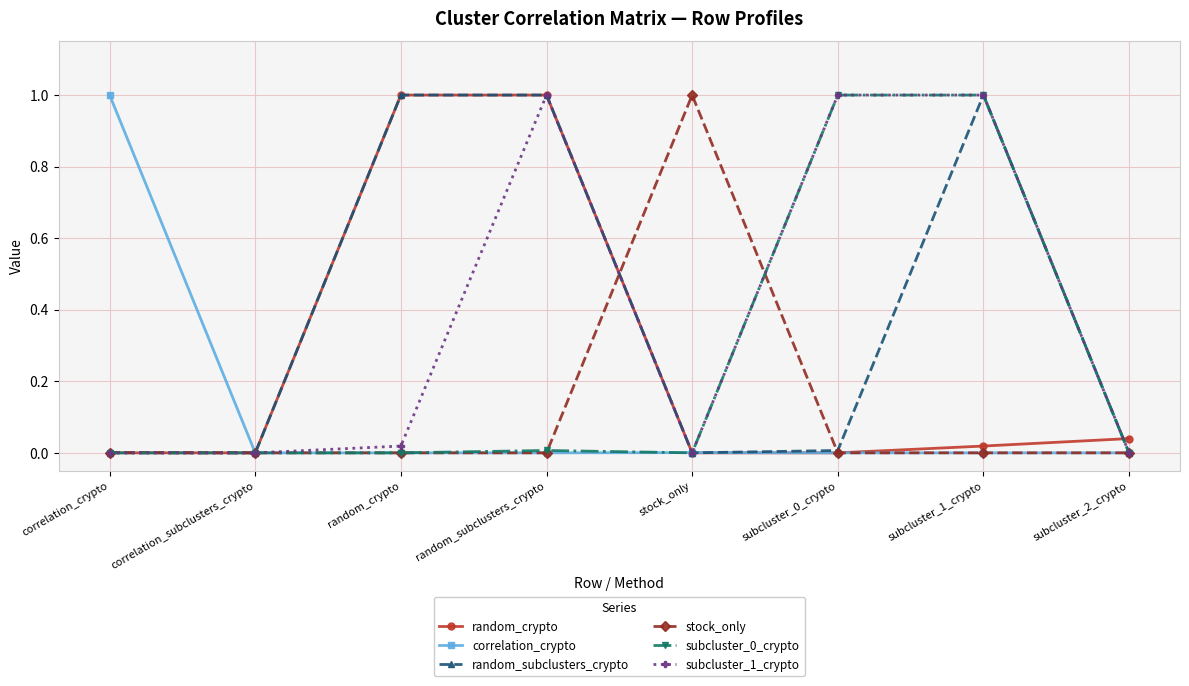

Is this an area chart (filled region under the line)?

No